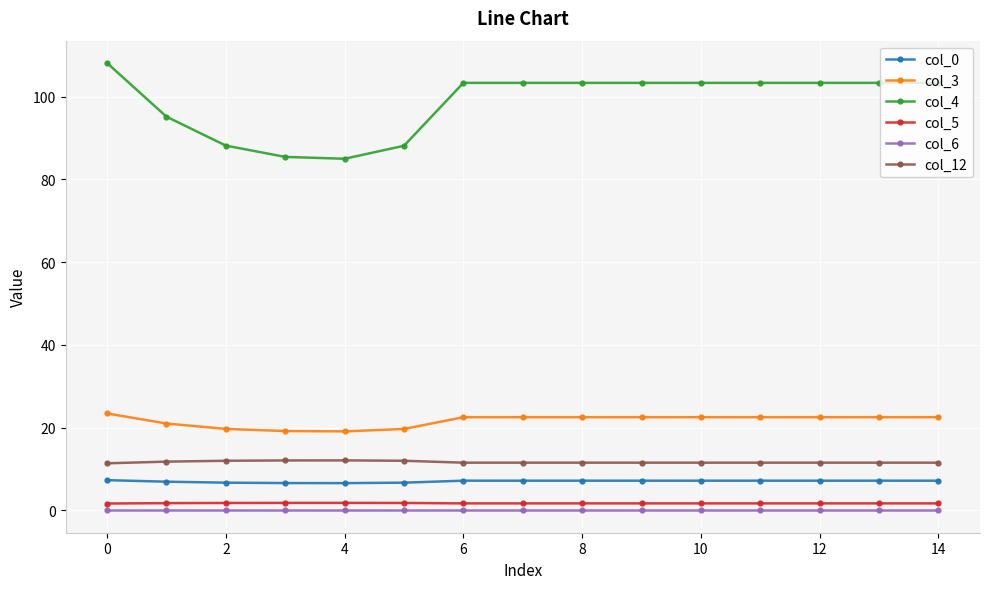

At how many categories does at least one series exceed 73?

15